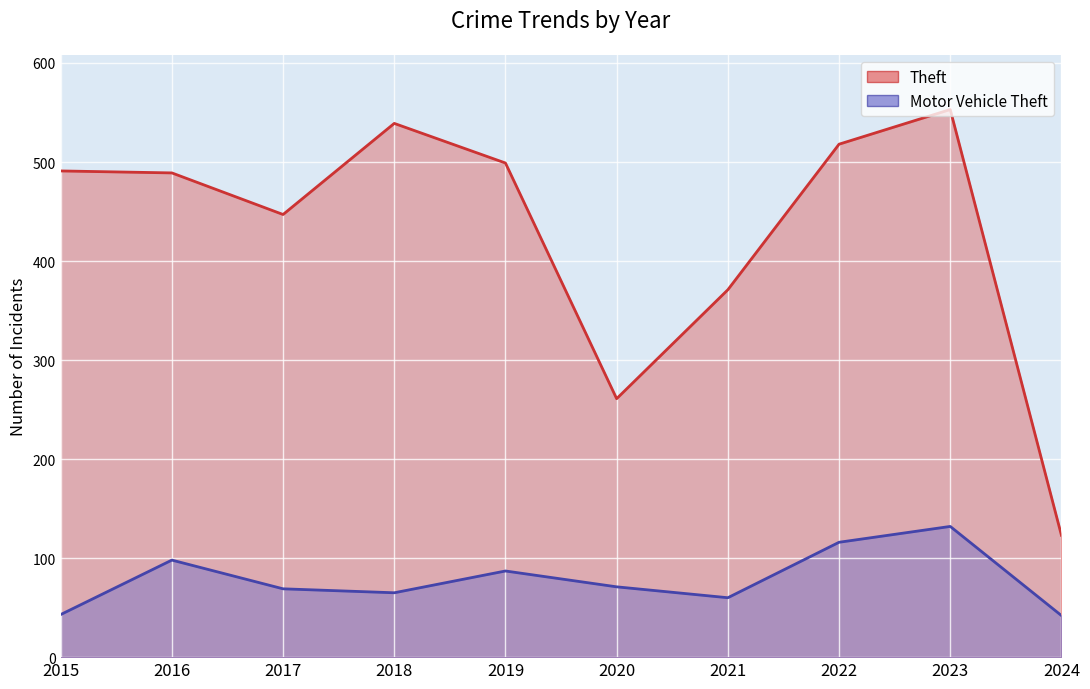

Reading right to left, extract all data points from this chart.

Motor Vehicle Theft: 42	132	116	60	71	87	65	69	98	43
Theft: 123	553	518	371	261	499	539	447	489	491